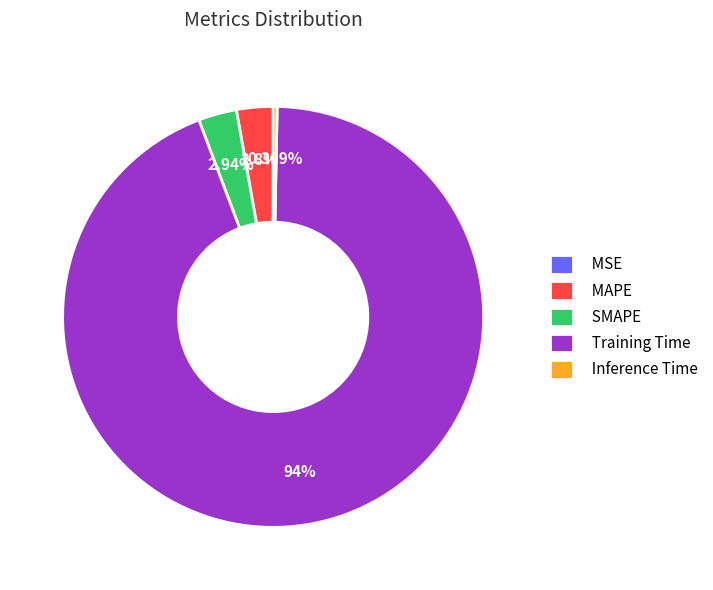

Which slice is the largest?

Training Time